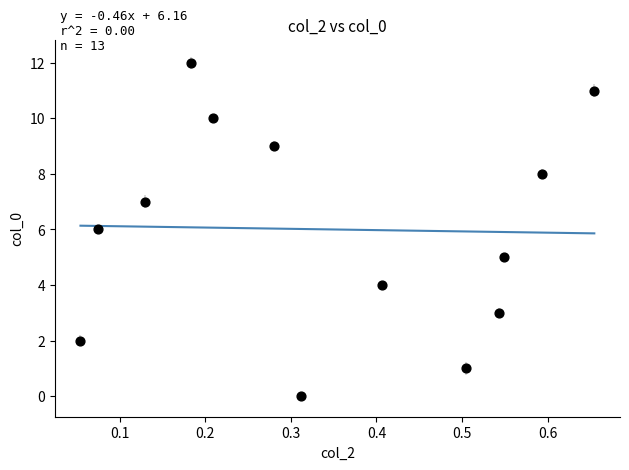

How many data points are displayed?

13